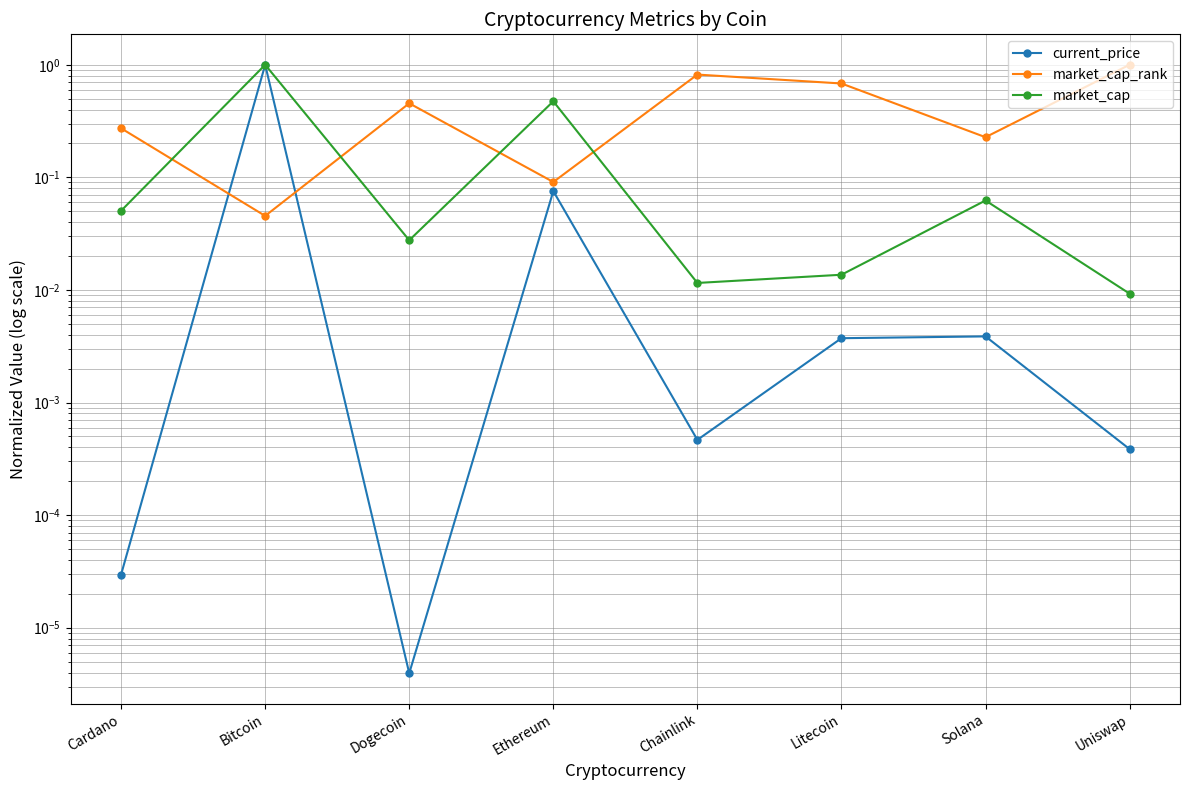

What is the sum of all current_price values?

1.1